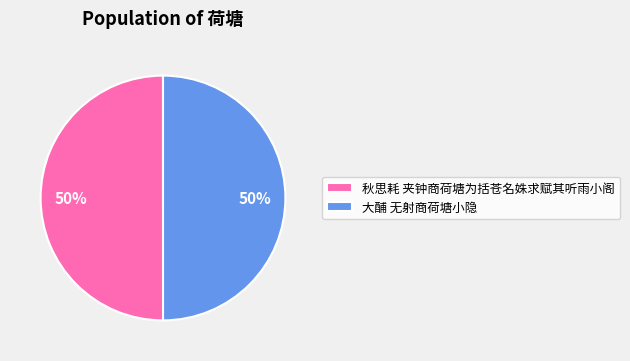

What percentage is the 大酺 无射商荷塘小隐 slice, to the nearest percent?

50%